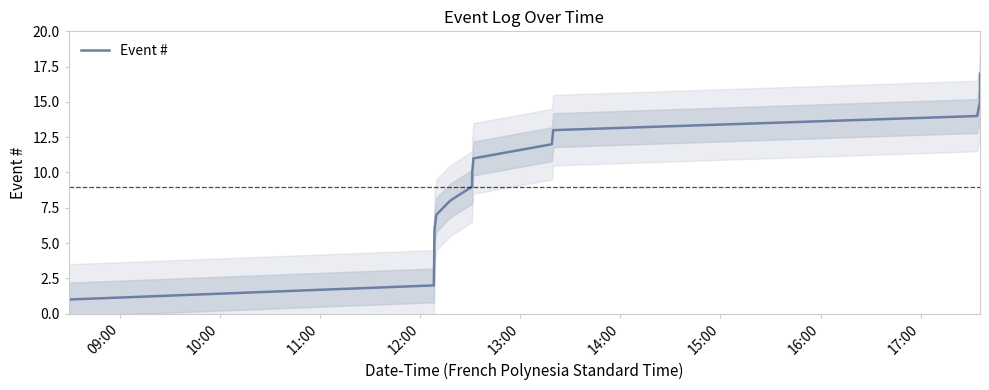

What position from the left is 10:00?

2